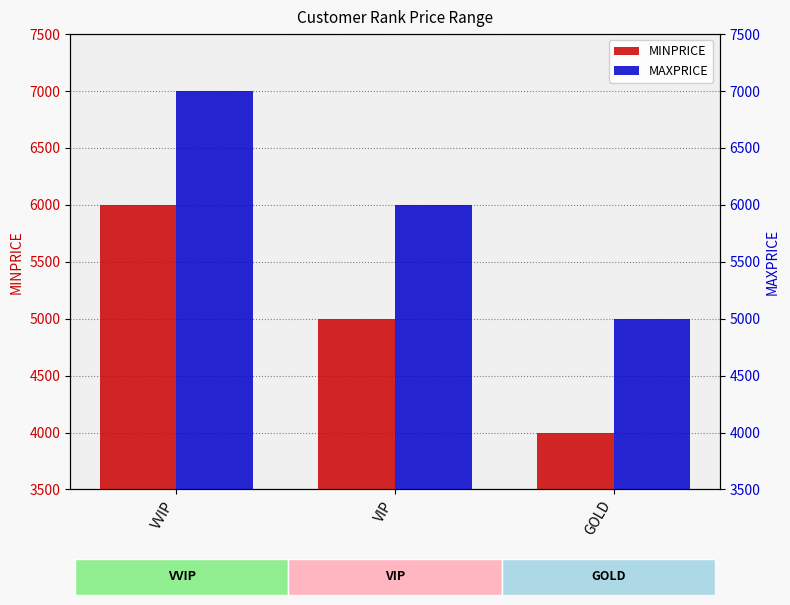

What is the total value across all series at VIP?

10999